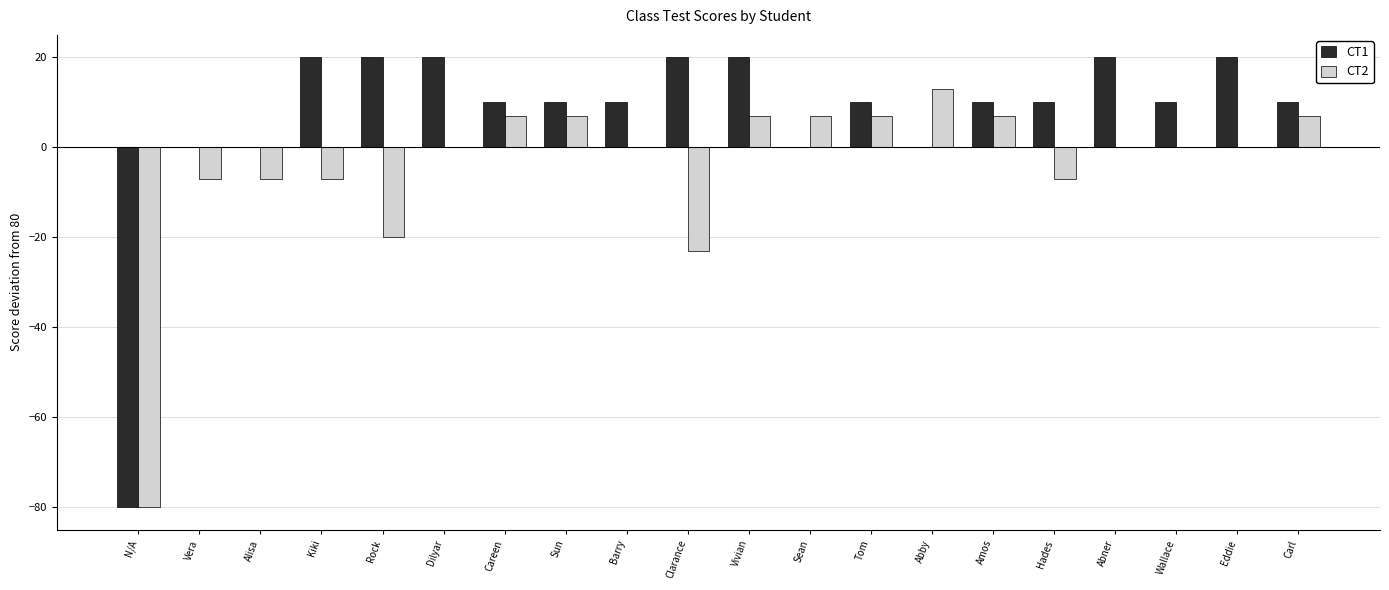

Between Alisa and Abby, which series saw the biggest shift?

CT2